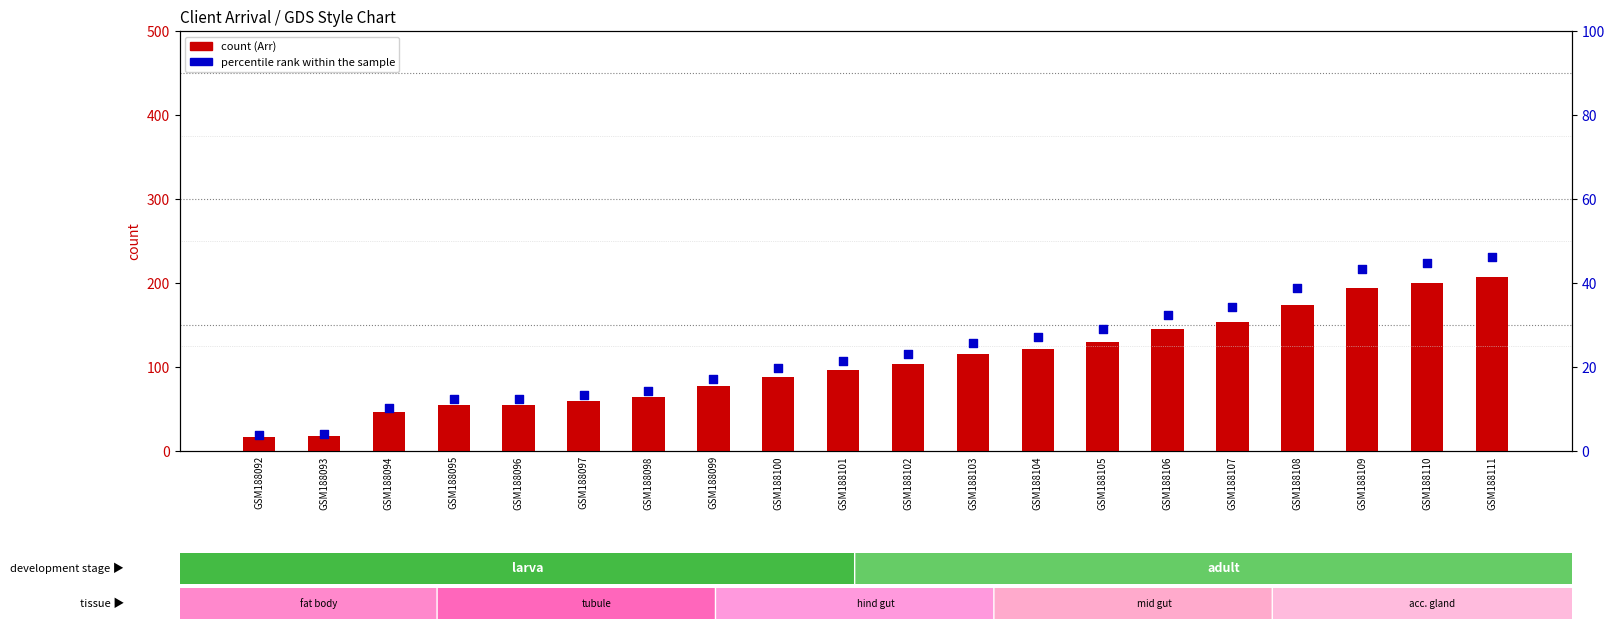

At how many categories does at least one series exceed 123?

7